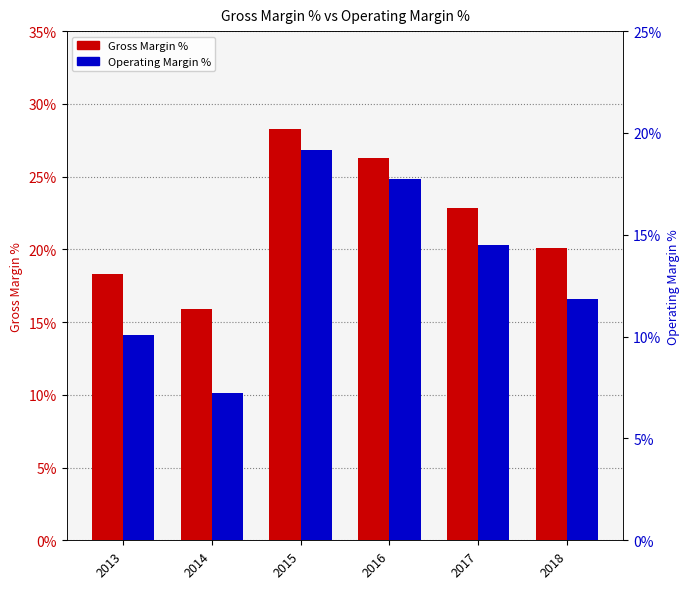

Between 2016 and 2017, which series saw the biggest shift?

Gross Margin %